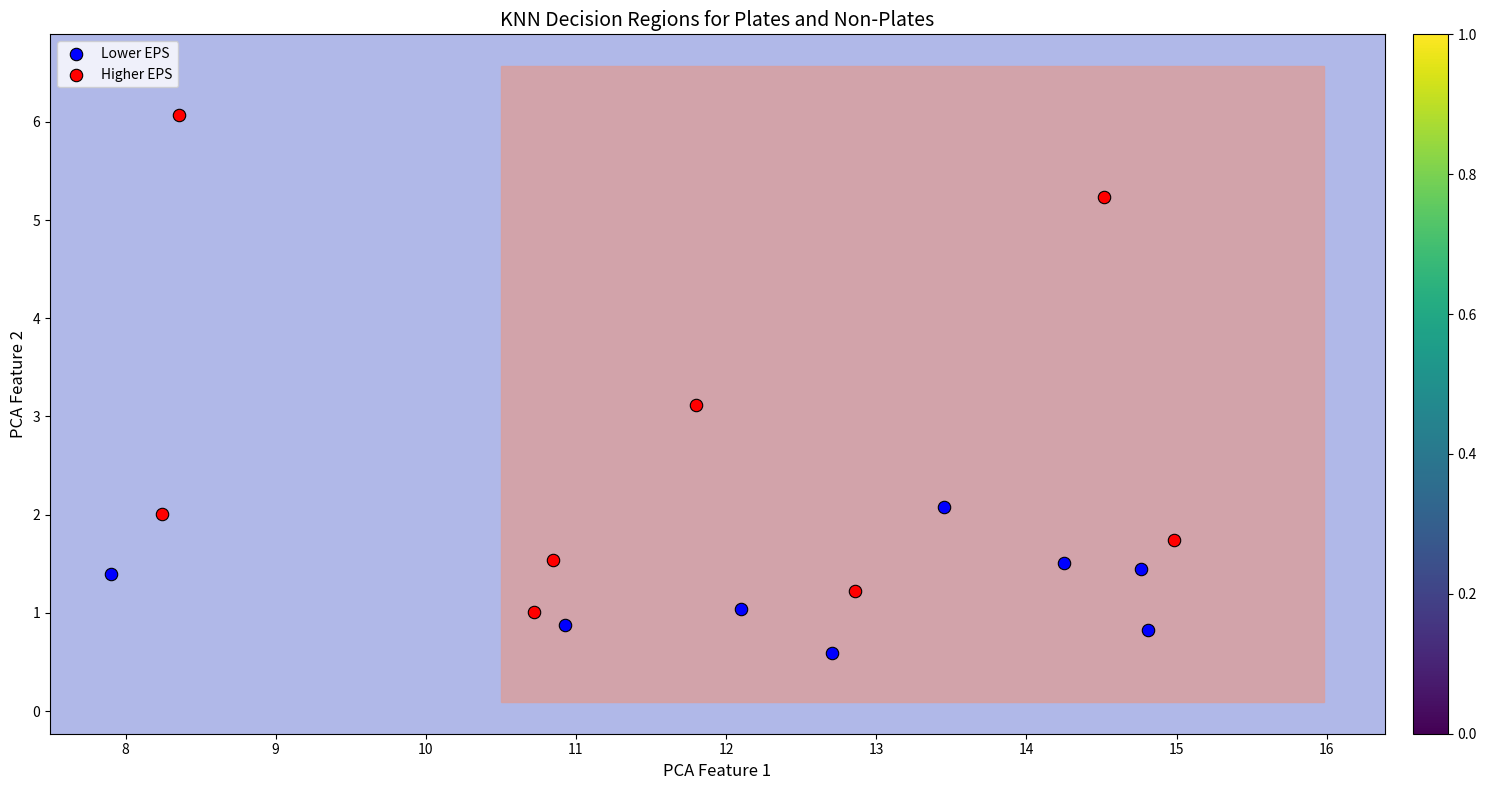

Which series contains the lowest Y value?

Lower EPS